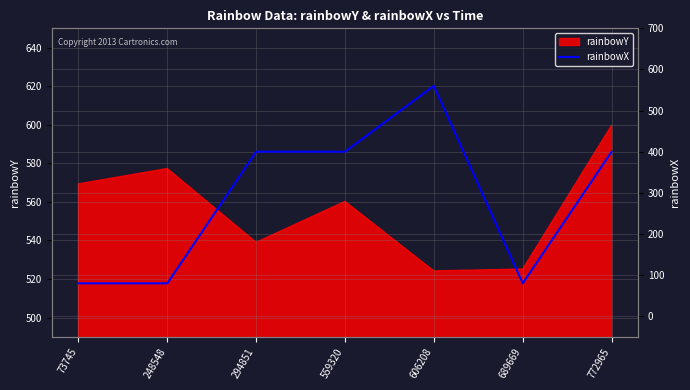

How many interior local valleys (lower than both neighbors) does the data have?

1